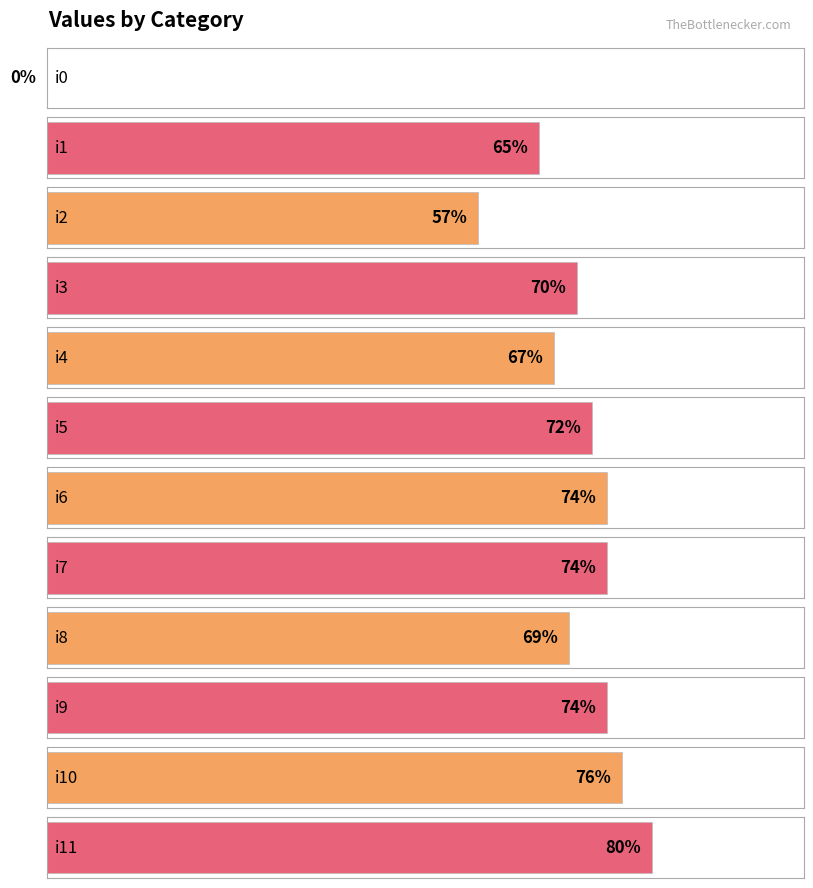

What is the maximum value shown in the chart?

80